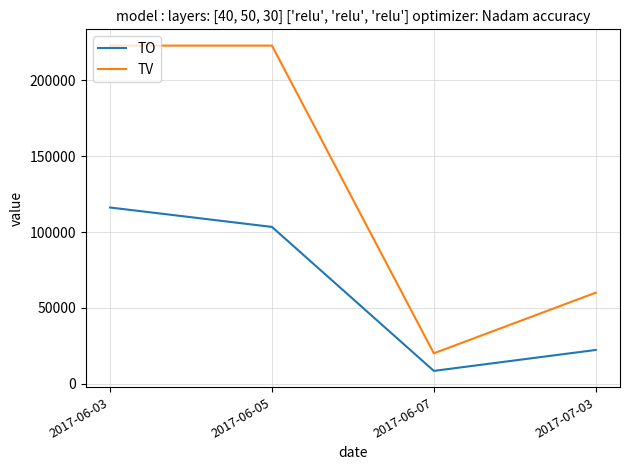

Count the number of categories in the chart.

4